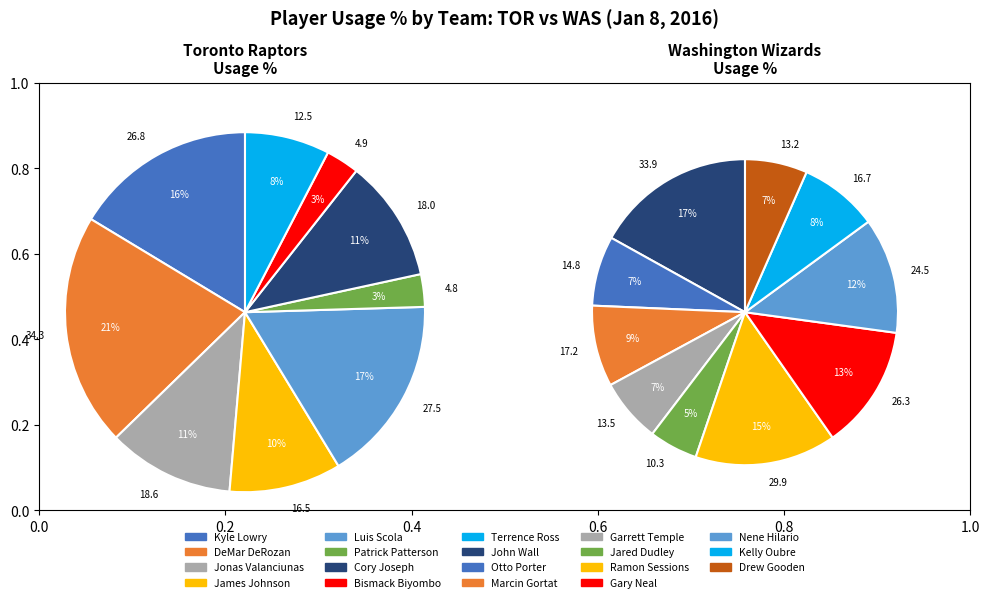

How many slices are in this pie chart?

19